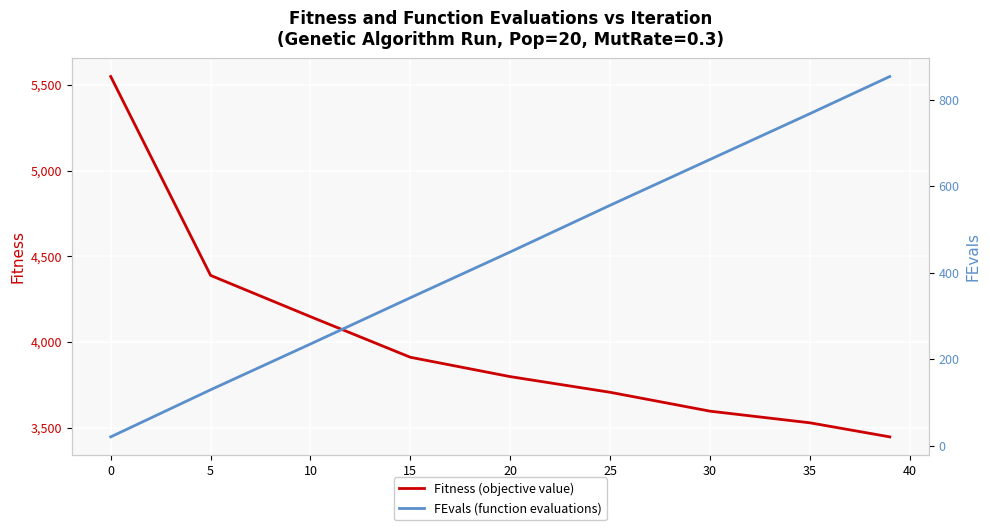

What is the lowest value of the Fitness (objective value) series?

3446.1